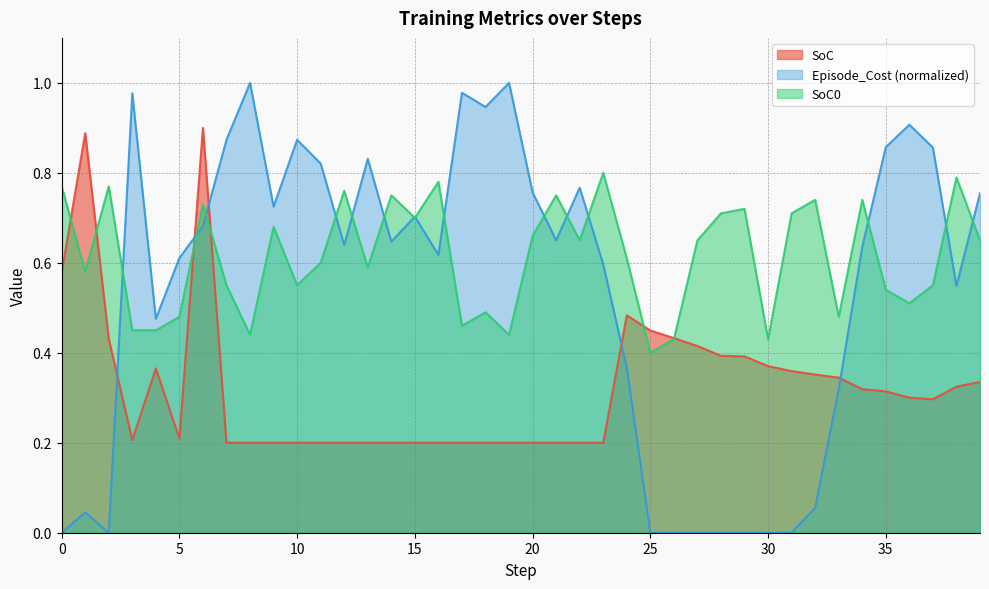

Where is the first local maximum for SoC0?

2